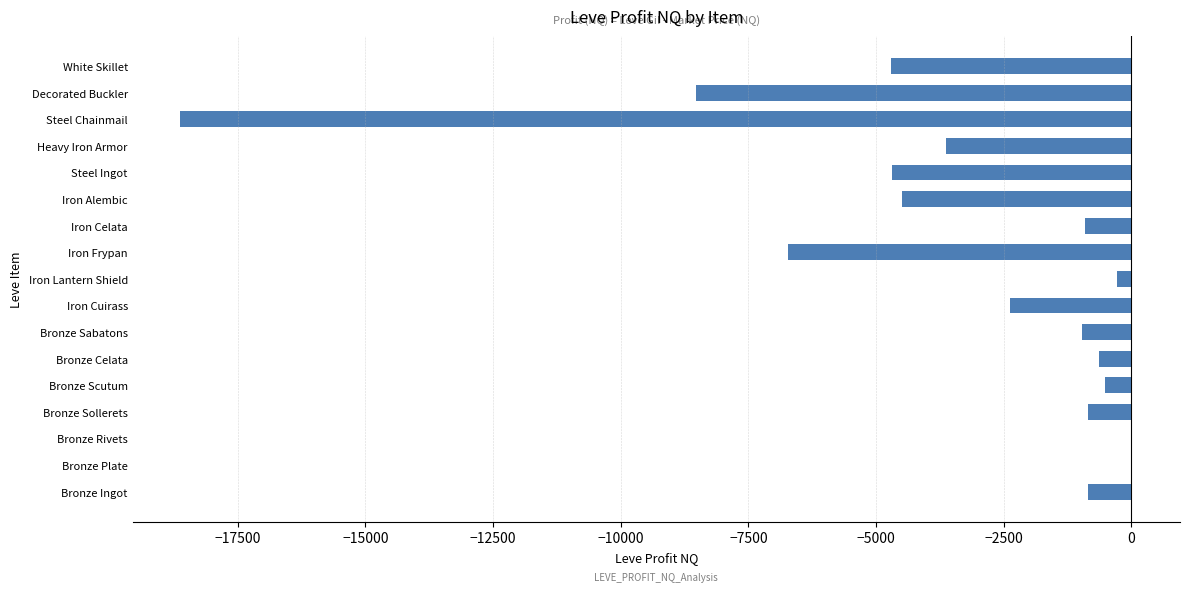

What is the change in value from Bronze Ingot to Heavy Iron Armor?

-2777.5